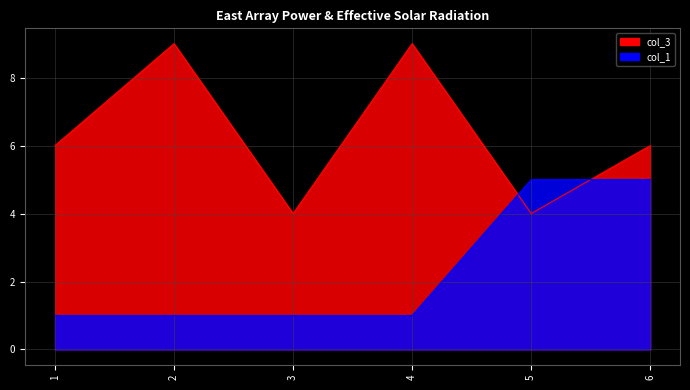

At 2, list the series in order from largest to smallest.

col_3, col_1